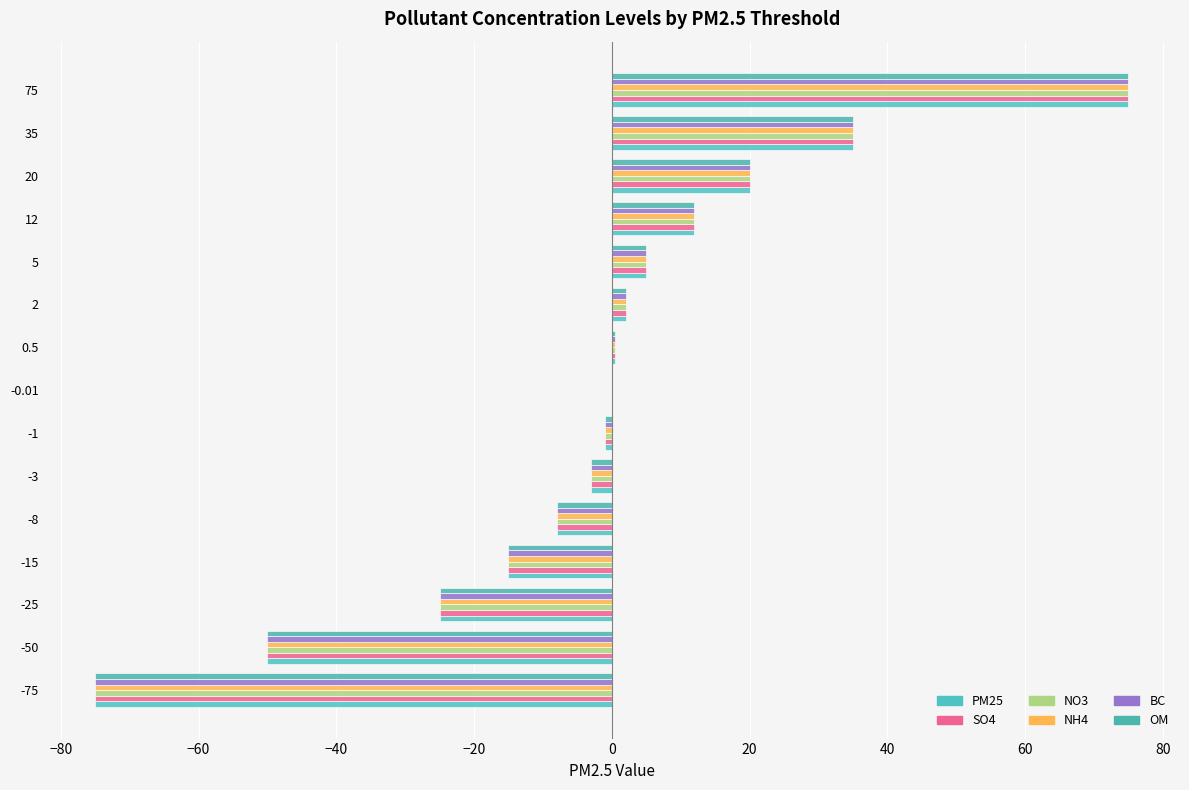

How many data points does each series have?

15